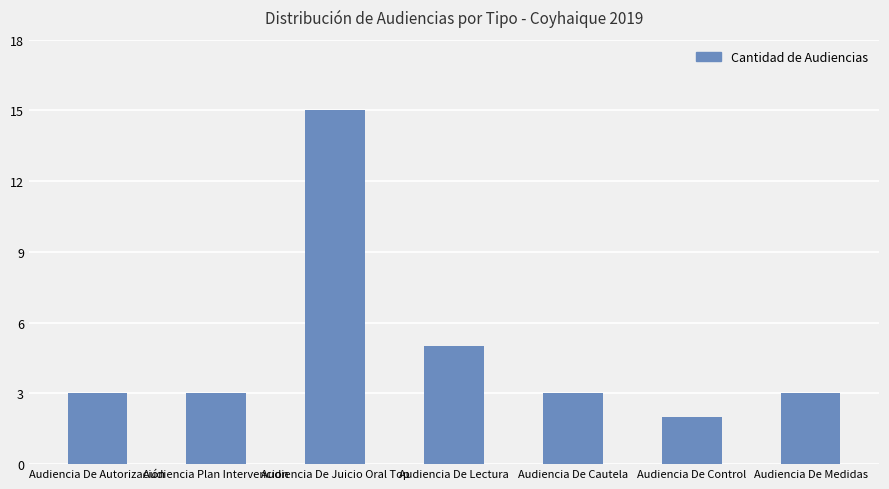

What is the sum of all values?

34